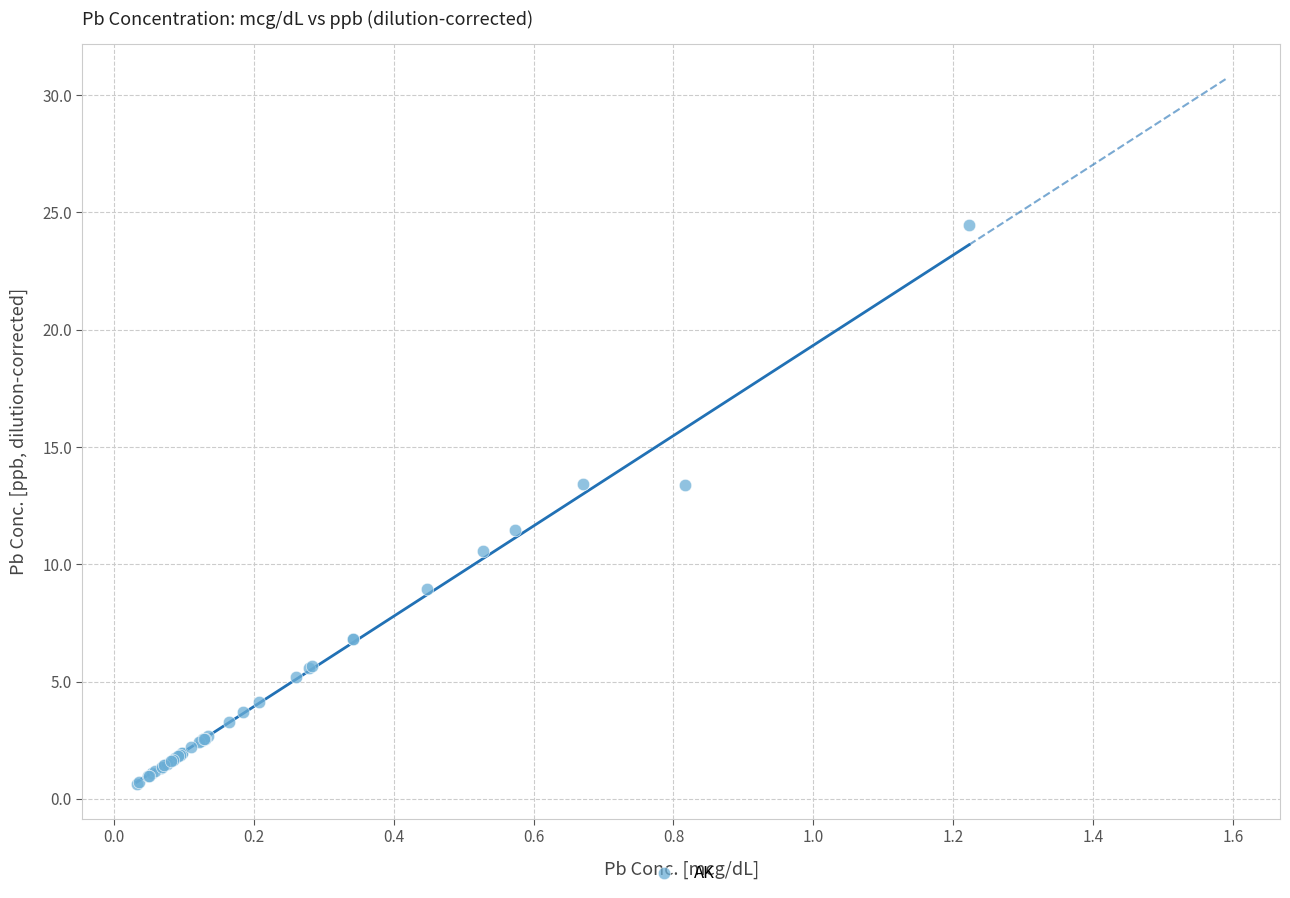

What Y value in the scatter plot is closest to 12?

11.5